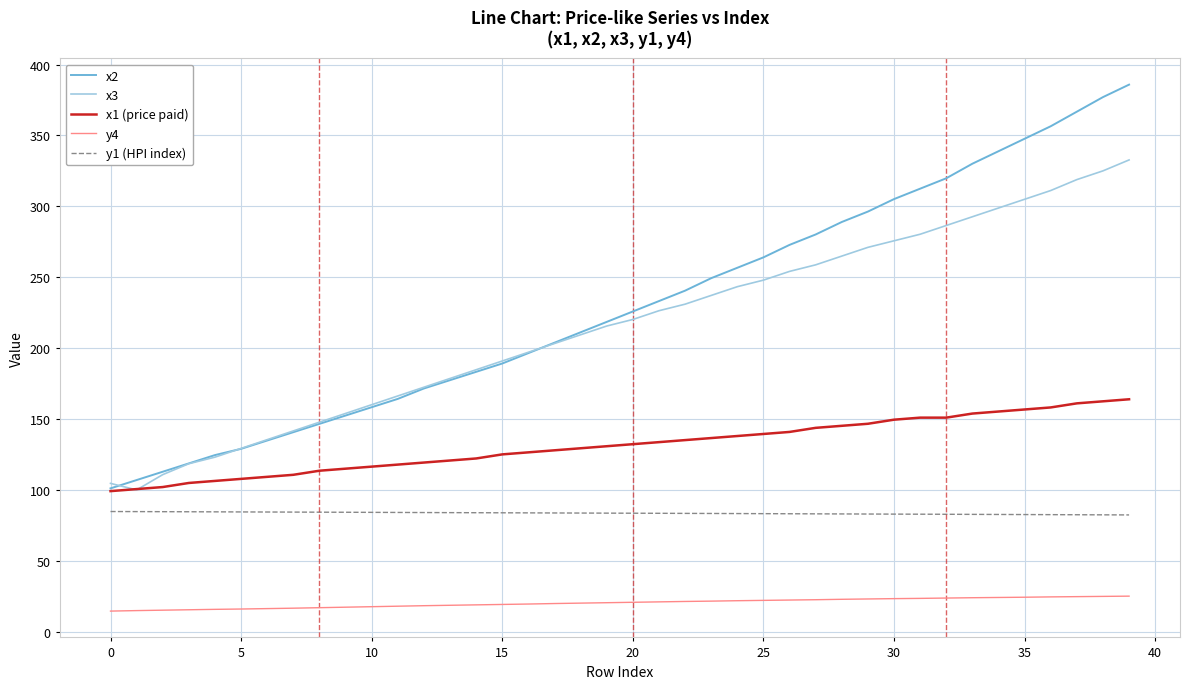

Which series has the largest range (max minus min)?

x2